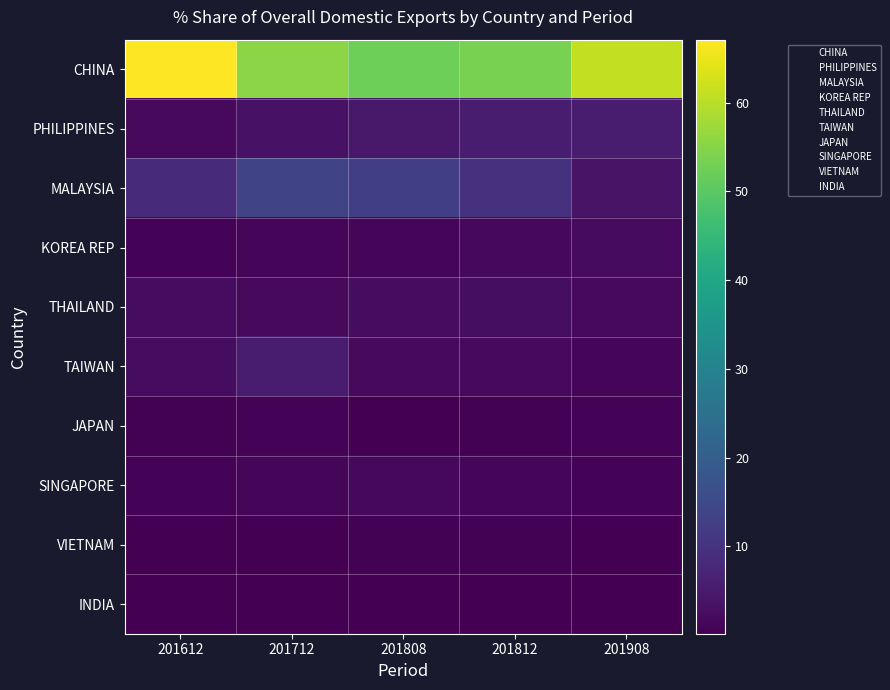

Reading left to right, what are all the values shown in this chart?

CHINA: 201612=67.1	201712=55.5	201808=52.2	201812=53.7	201908=61.0
PHILIPPINES: 201612=1.9	201712=3.4	201808=4.7	201812=5.4	201908=5.2
MALAYSIA: 201612=8.1	201712=13.8	201808=12.6	201812=9.7	201908=3.8
KOREA REP: 201612=0.8	201712=1.4	201808=1.0	201812=1.6	201908=2.3
THAILAND: 201612=2.4	201712=1.9	201808=2.3	201812=2.6	201908=1.8
TAIWAN: 201612=2.3	201712=5.4	201808=2.0	201812=1.8	201908=1.3
JAPAN: 201612=0.7	201712=0.7	201808=0.3	201812=0.6	201908=0.9
SINGAPORE: 201612=0.8	201712=1.1	201808=1.7	201812=1.4	201908=0.7
VIETNAM: 201612=0.2	201712=0.3	201808=0.4	201812=0.5	201908=0.3
INDIA: 201612=0.2	201712=0.2	201808=0.4	201812=0.4	201908=0.2